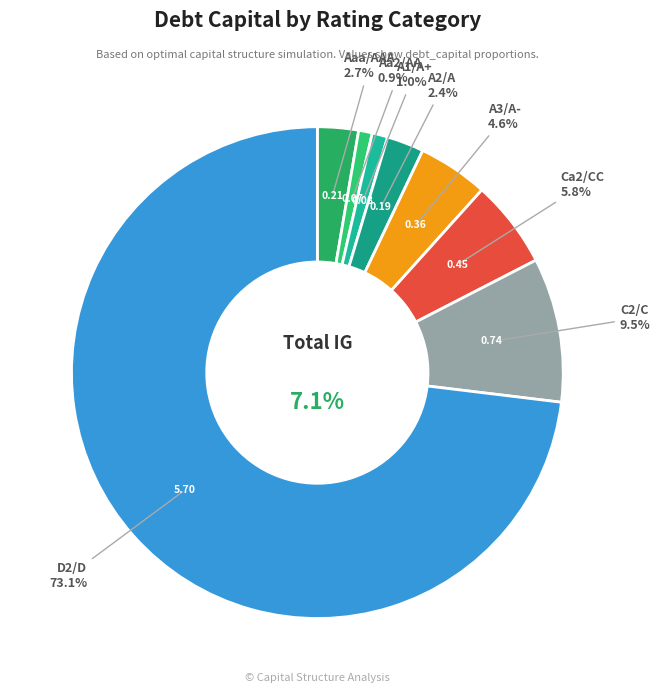

To the nearest percent, what is the average slice percentage?

12%